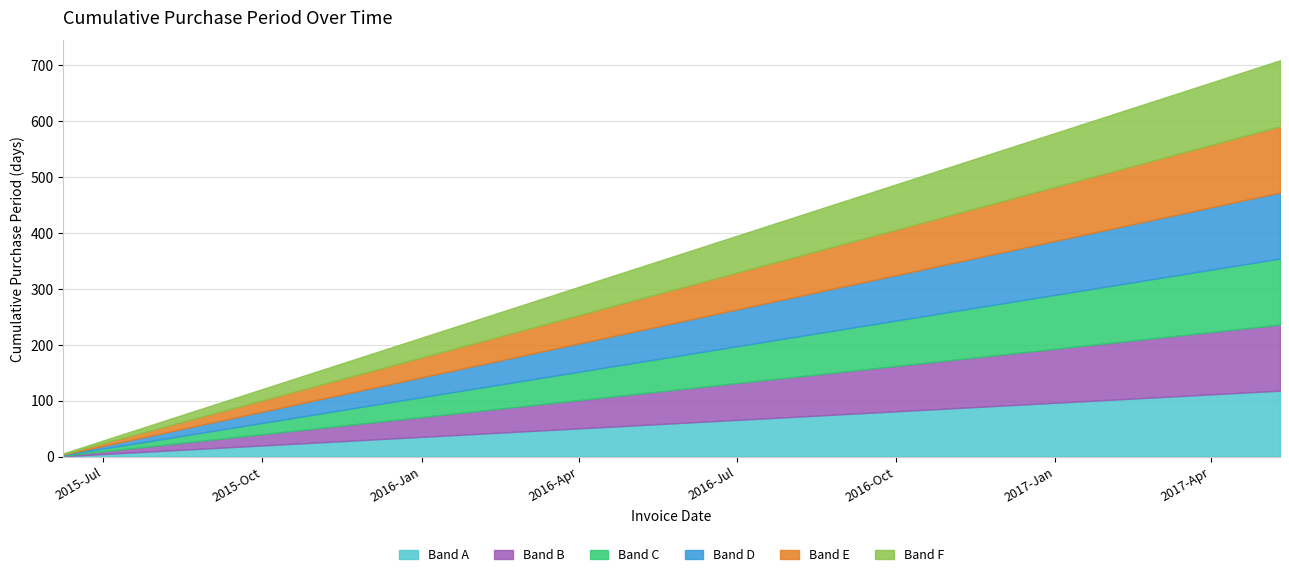

Does the chart have visible grid lines?

Yes